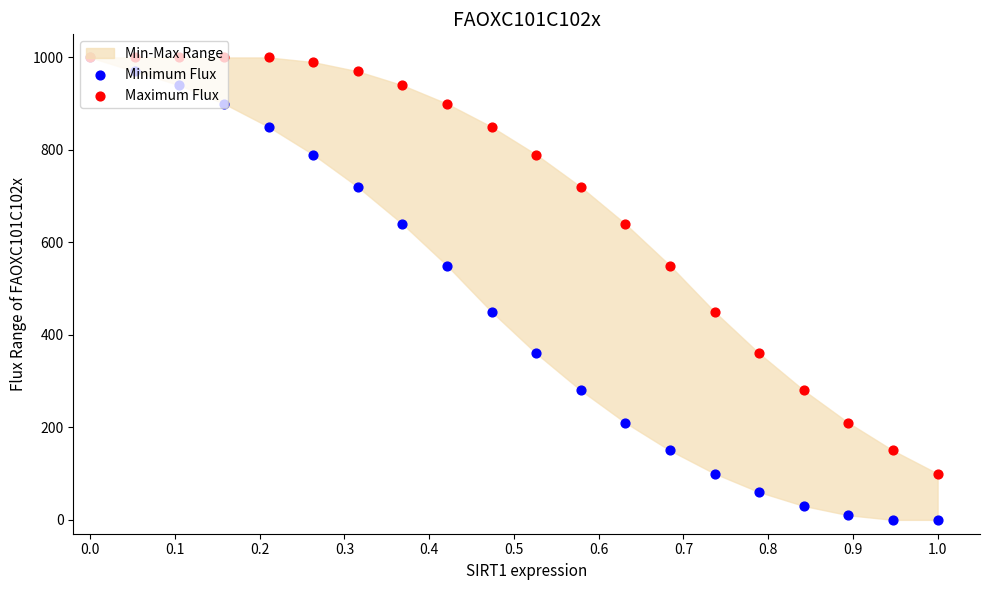

Which series reaches the minimum Y coordinate?

Minimum Flux